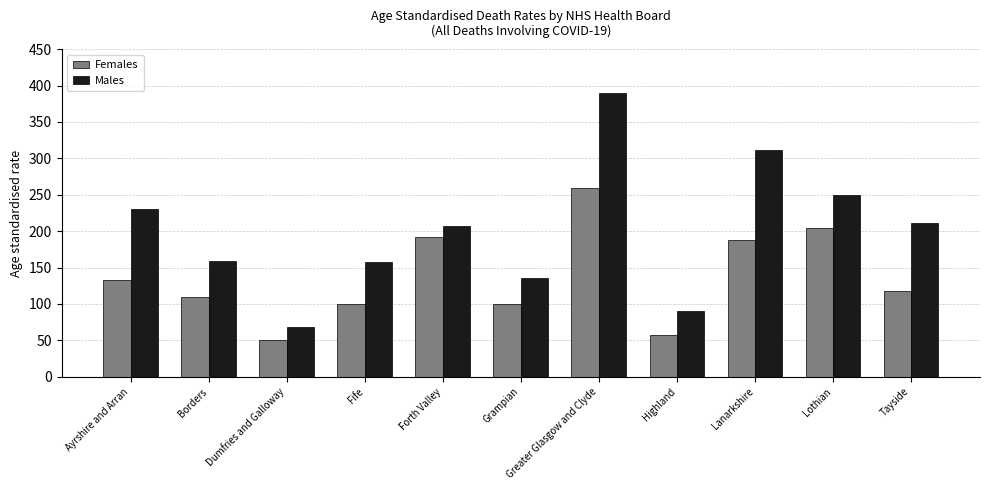

The value of Females at Dumfries and Galloway is 91.0. True or false?

False